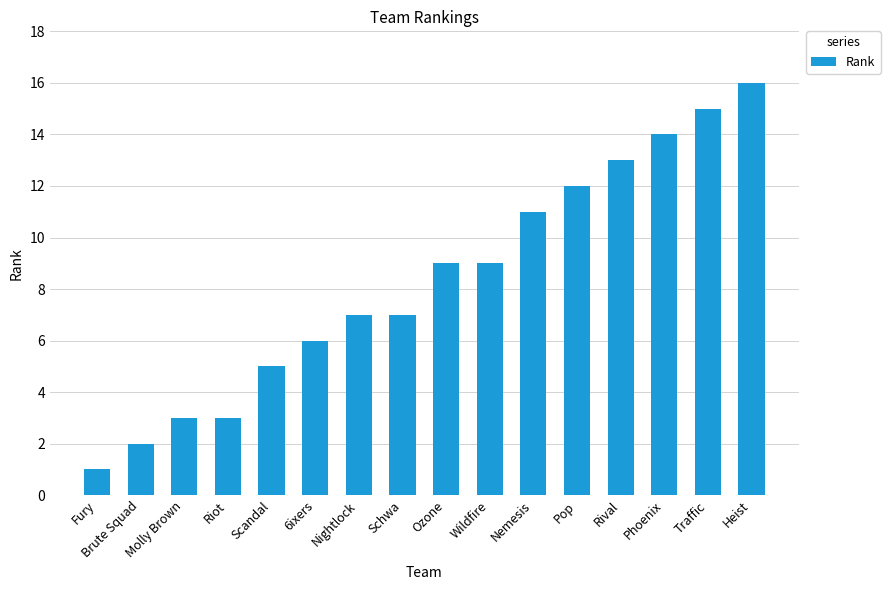

What is the maximum value shown in the chart?

16